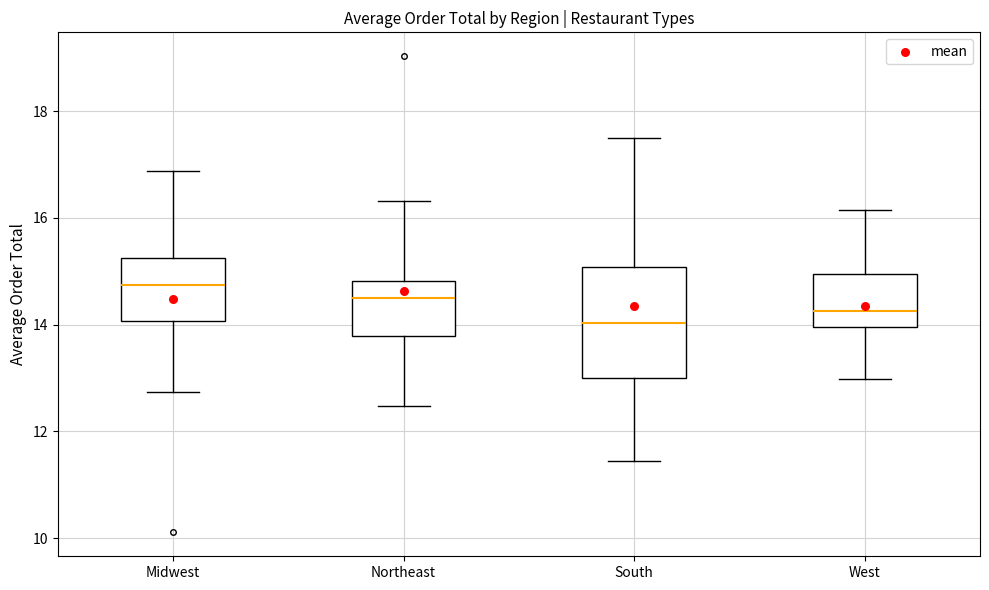

Reading left to right, transcribe this box plot: for each box, give where its median line is, the range the box spans, and where its two whiskers end, as read against the y-axis. The values are not printed on the chart, so give them approximately, as read against the axis.

Midwest: median 14.8, box 14.0 to 15.2, whiskers 12.8 to 16.8
Northeast: median 14.6, box 13.8 to 14.8, whiskers 12.4 to 16.4
South: median 14.0, box 13.0 to 15.0, whiskers 11.4 to 17.6
West: median 14.2, box 14.0 to 15.0, whiskers 13.0 to 16.2